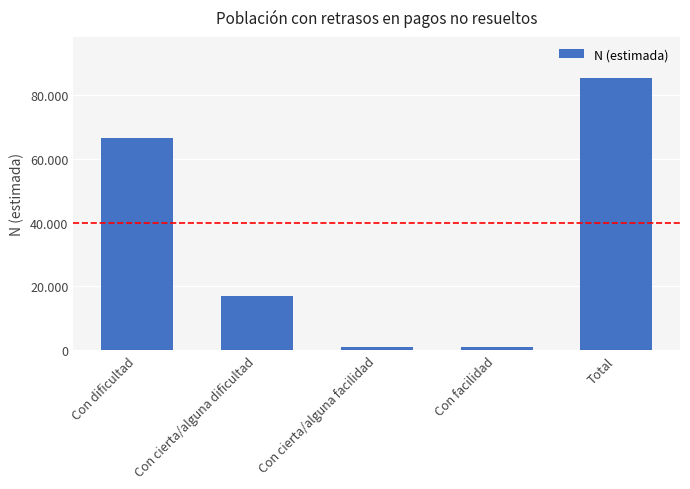

At which category does the chart reach its peak across all series?

Total